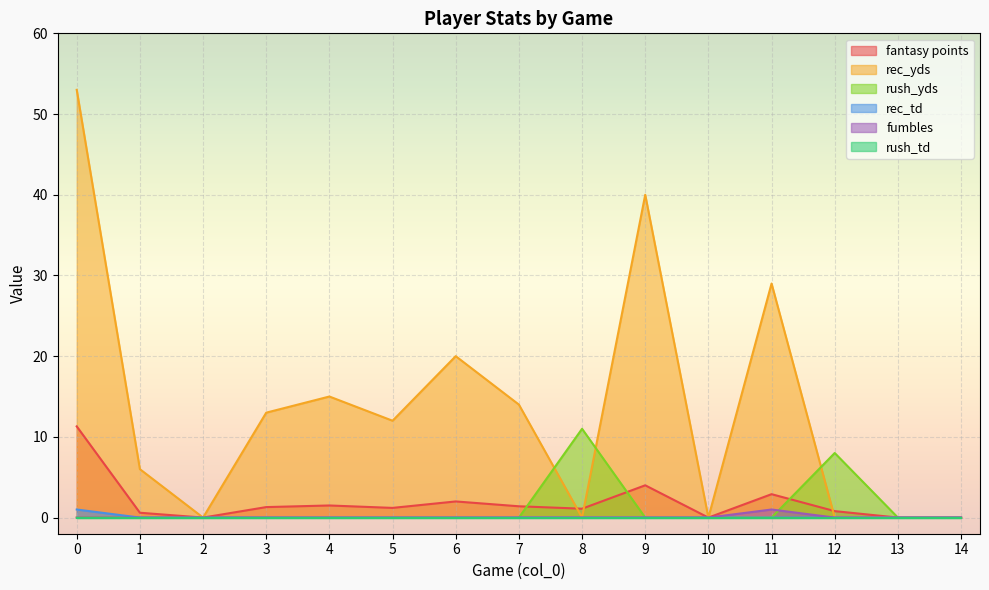

Which series changed the most between 6 and 10?

rec_yds